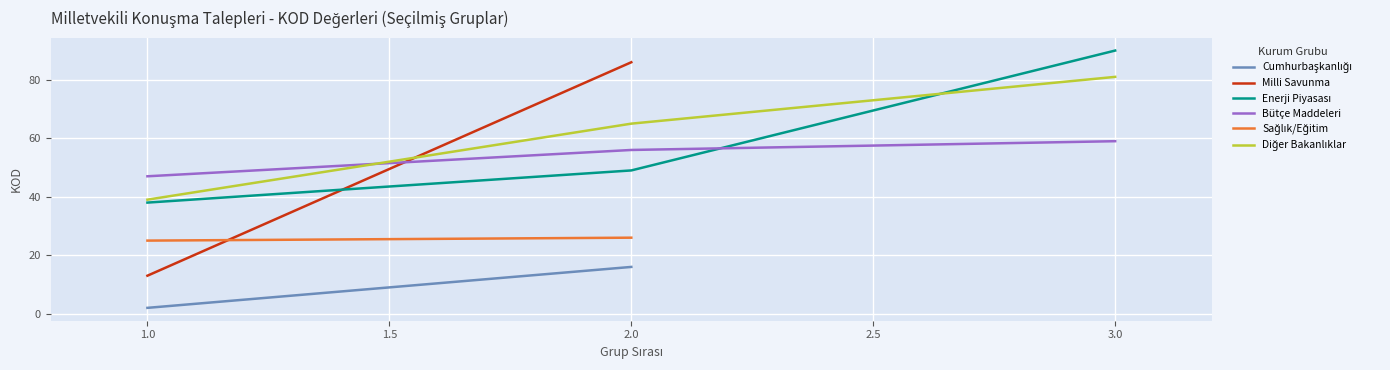

Rank the categories by Bütçe Maddeleri value from highest to lowest.

3.0, 2.0, 1.0